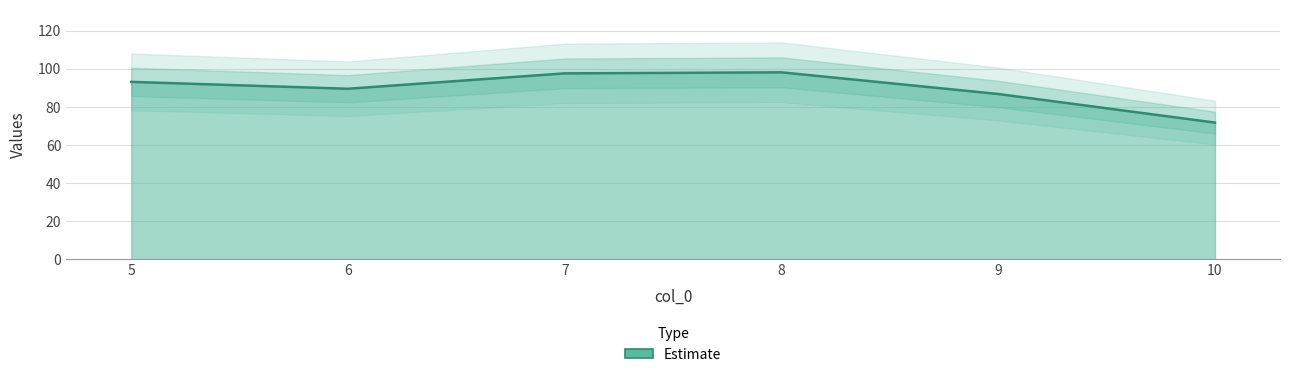

The value at 9 is 86.8. True or false?

True